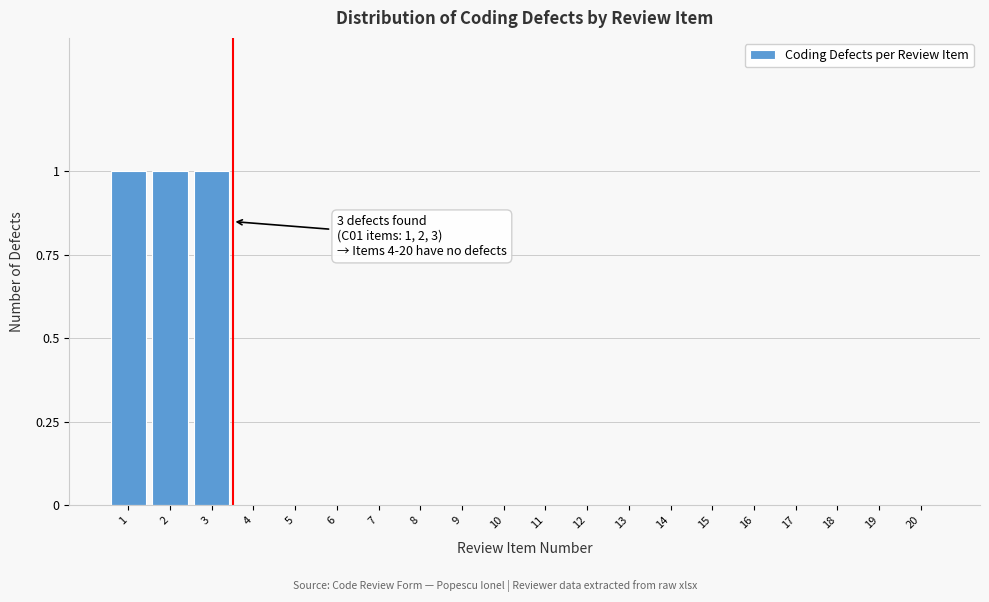

Reading right to left, transcribe all the data shown in this chart.

20=0	19=0	18=0	17=0	16=0	15=0	14=0	13=0	12=0	11=0	10=0	9=0	8=0	7=0	6=0	5=0	4=0	3=1	2=1	1=1